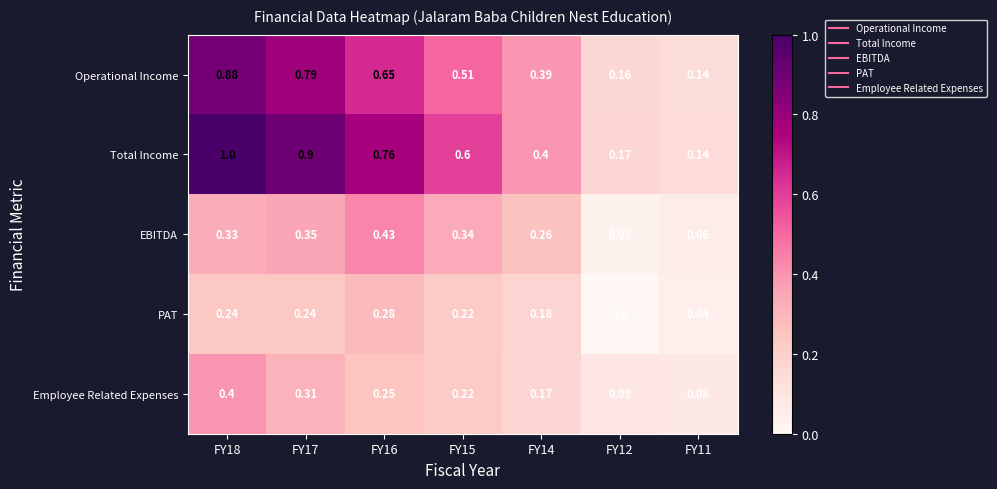

Is the value of Operational Income at FY15 greater than the value of Total Income at FY17?

No